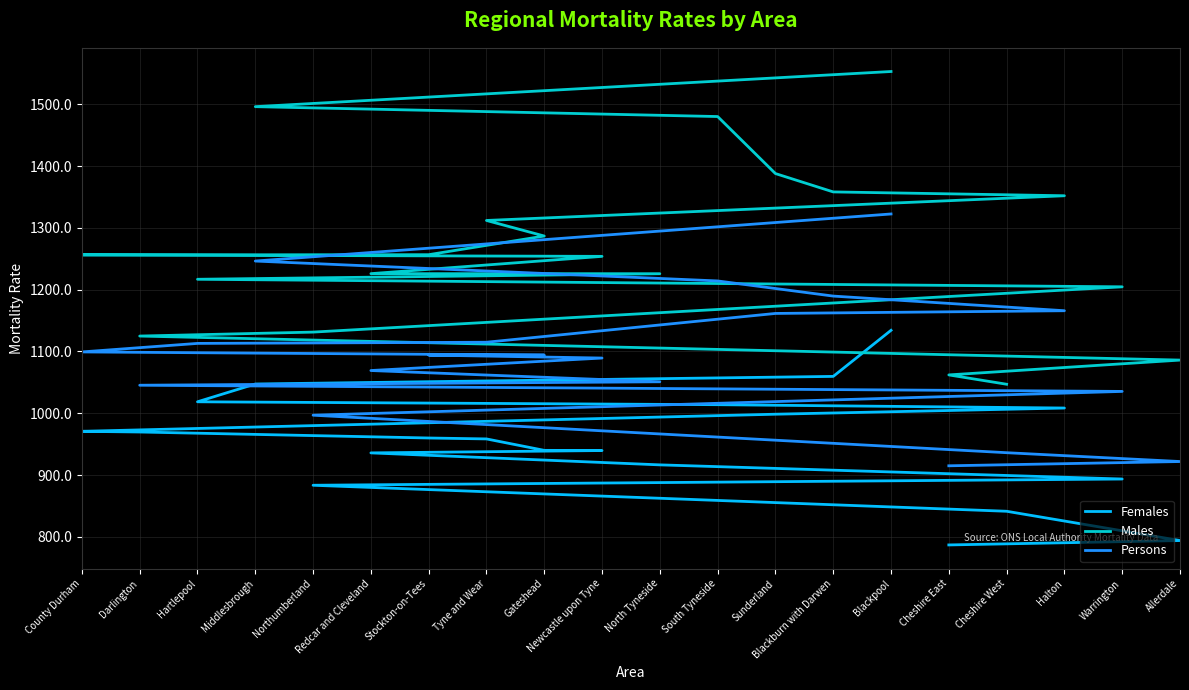

True or false: Persons and Males intersect in this chart.

False